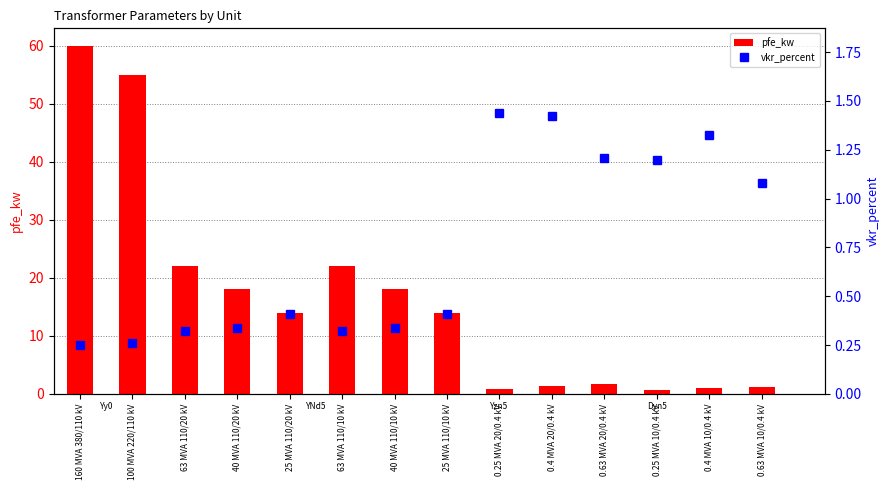

What is the lowest value of the vkr_percent series?

0.2